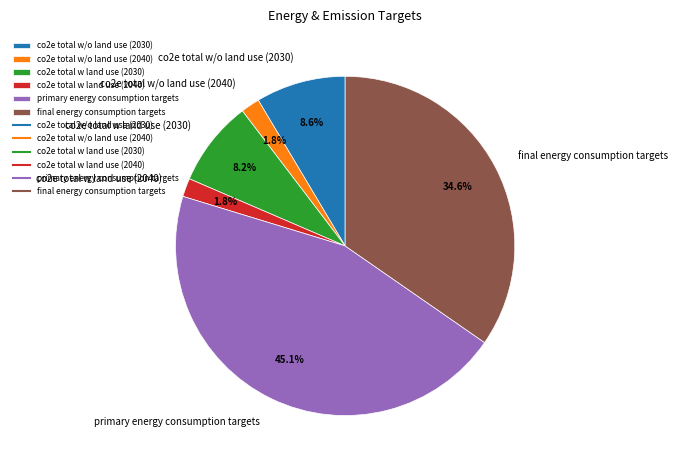

Is it true that co2e total w/o land use (2030) is 2% of the pie?

False